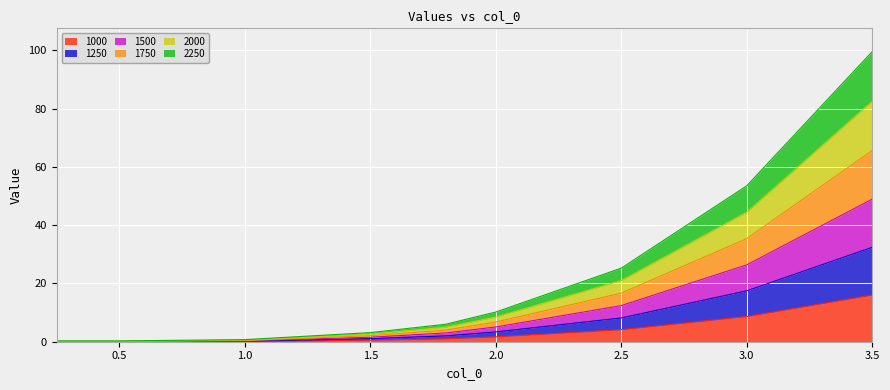

What is the value of the 1250 point at the 6th from the left?

3.4